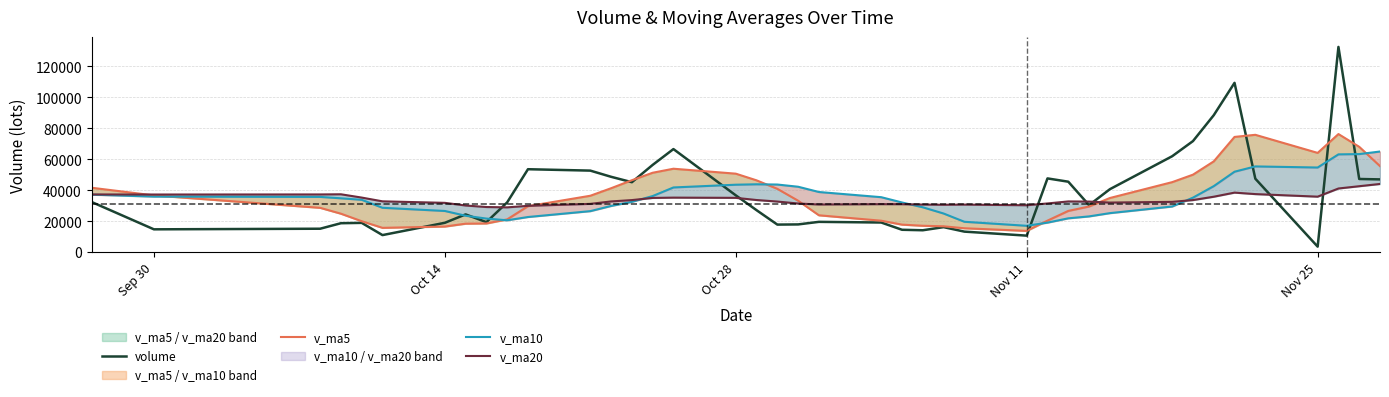

What is the minimum value for volume?

3476.0